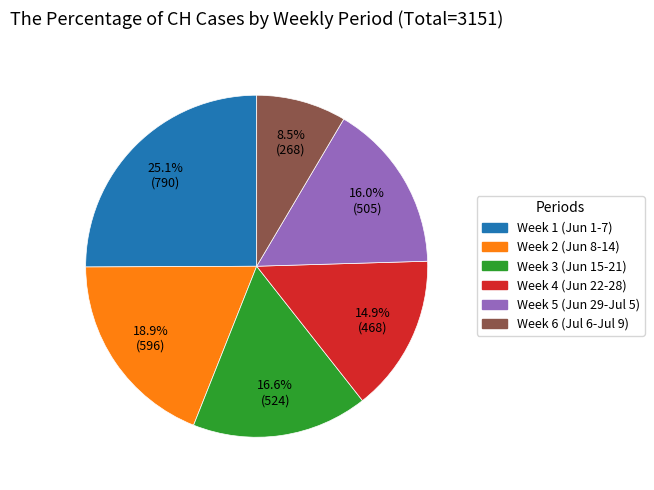

How many slices are in this pie chart?

6